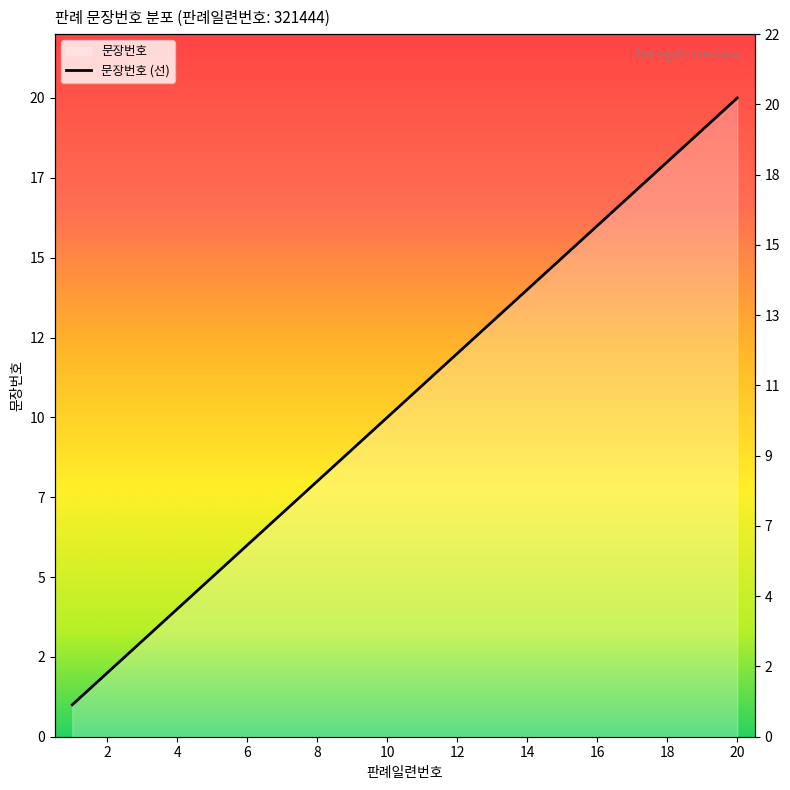

True or false: the data shows 3 at 7.

False